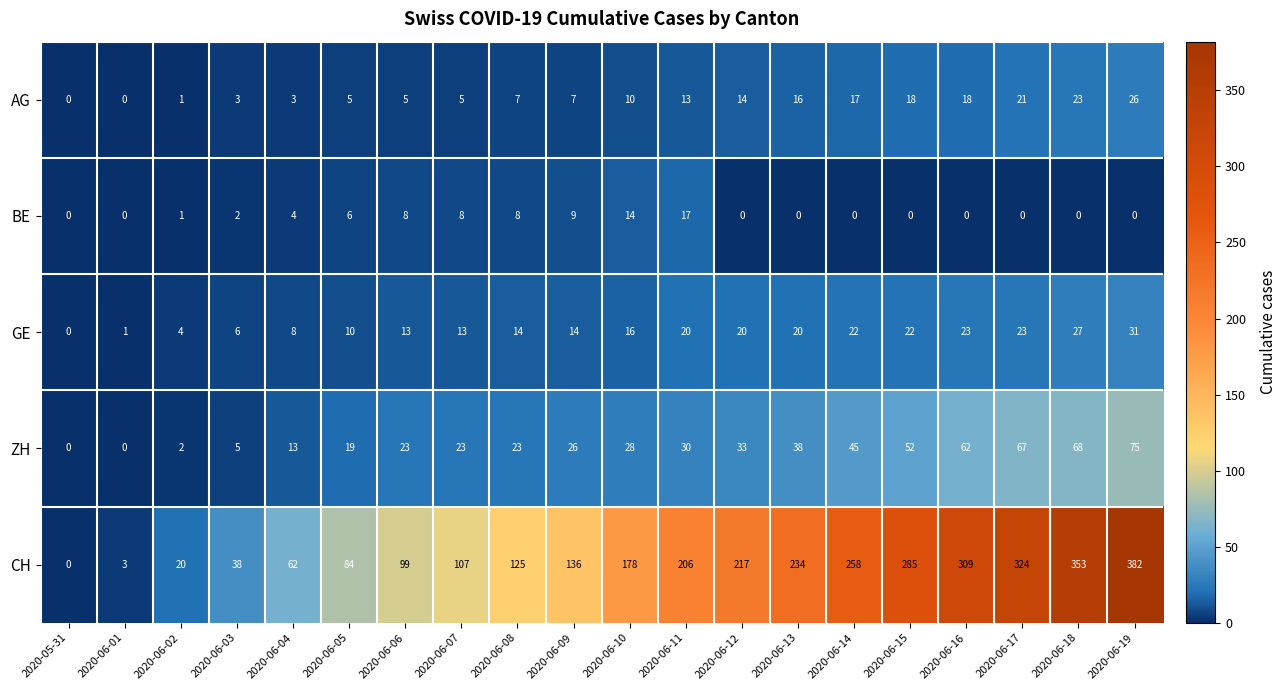

What is the difference between the second highest and minimum values in the GE series?

27